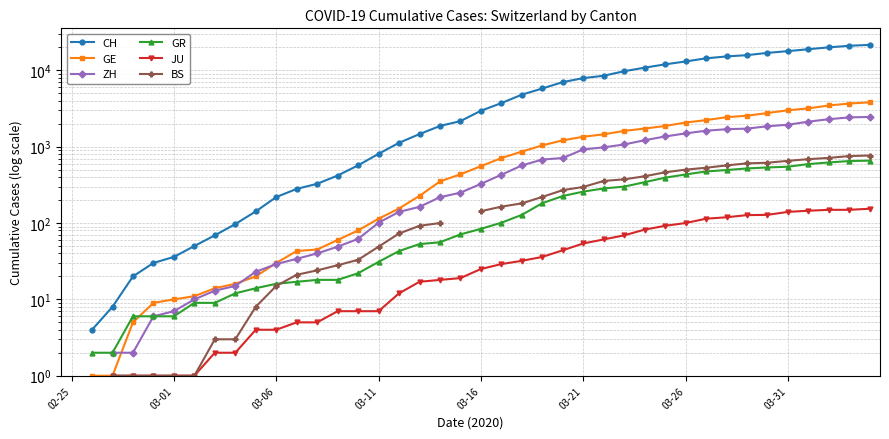

The value of JU at 22 is 10.0. True or false?

False